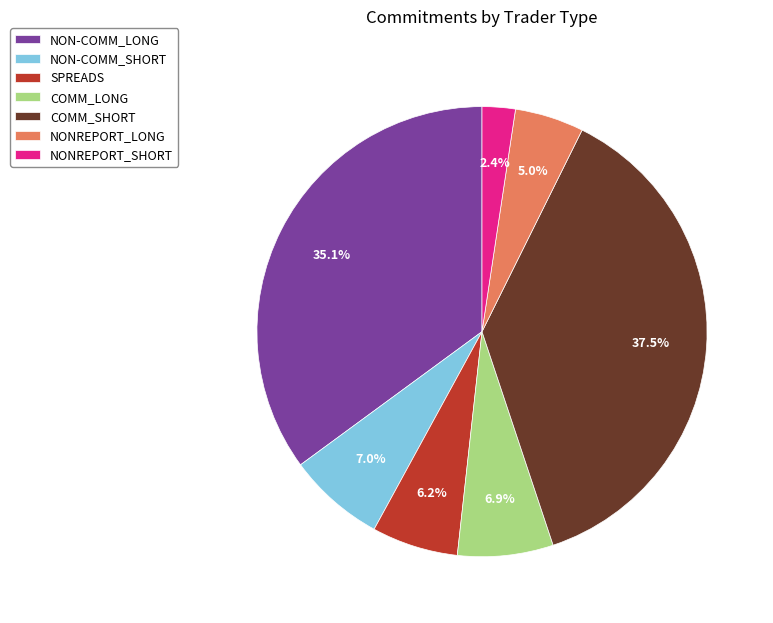

Which category has the biggest portion of the pie?

COMM_SHORT